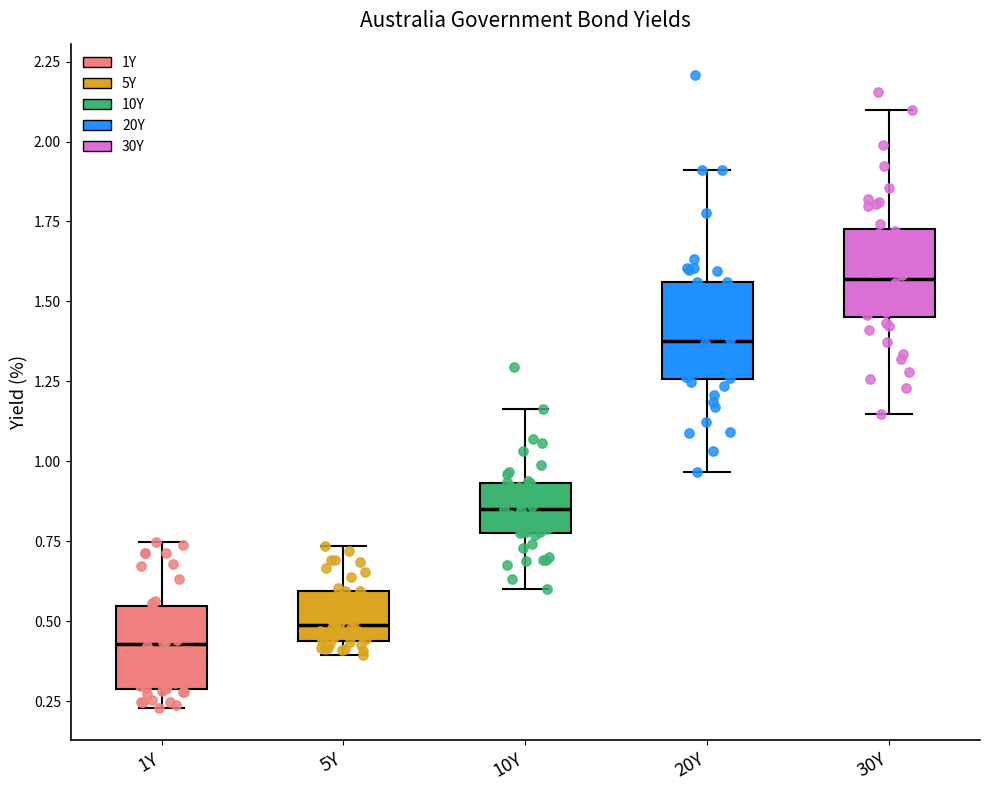

Which box has the lowest median line?

1Y